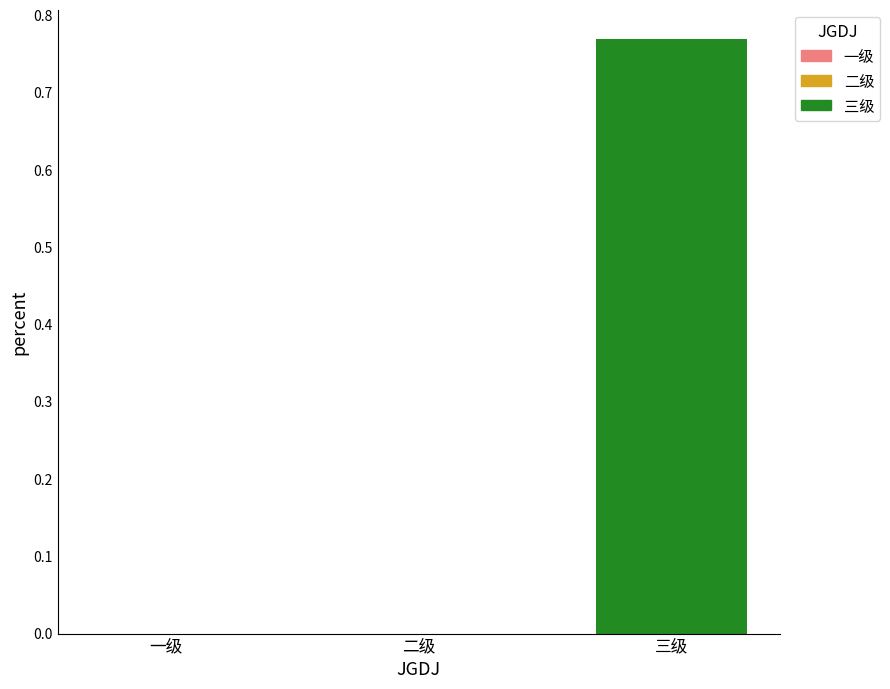

Which has a higher value, 二级 or 三级?

三级